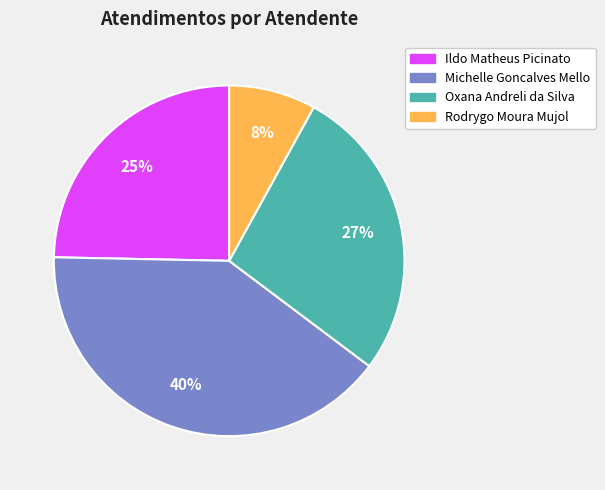

Is there any slice that represents more than half of the pie?

No